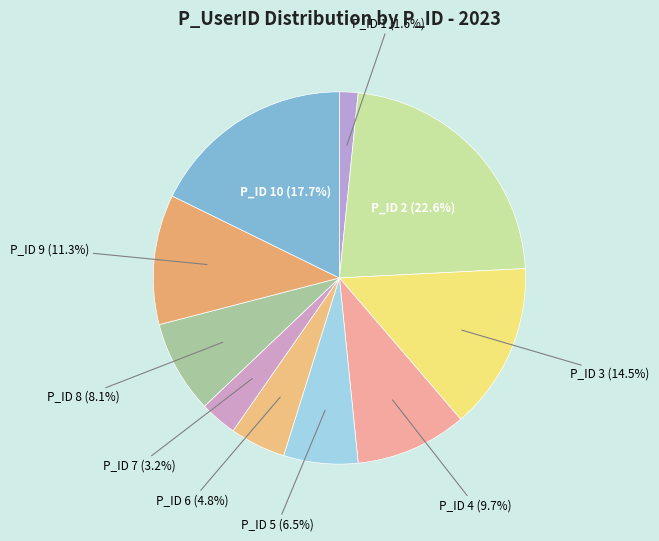

How many slices are in this pie chart?

10